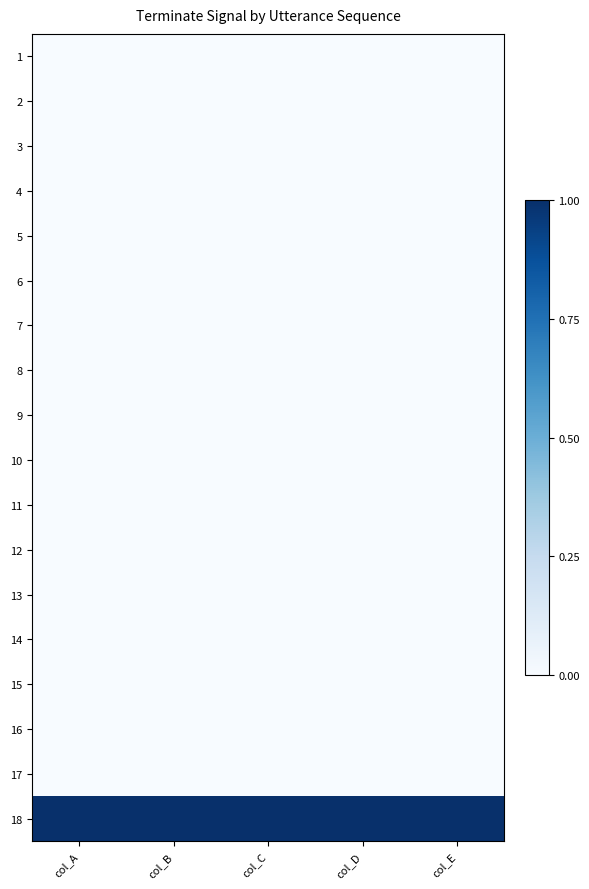

What is the spread (max minus min) of values at col_D?

1